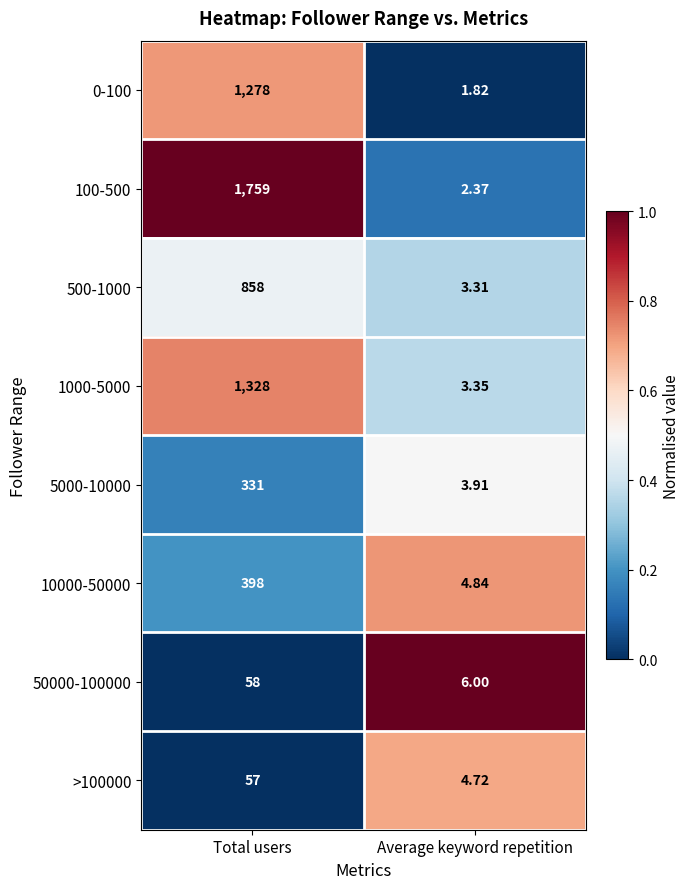

At which category is the sum across all series the highest?

Total users